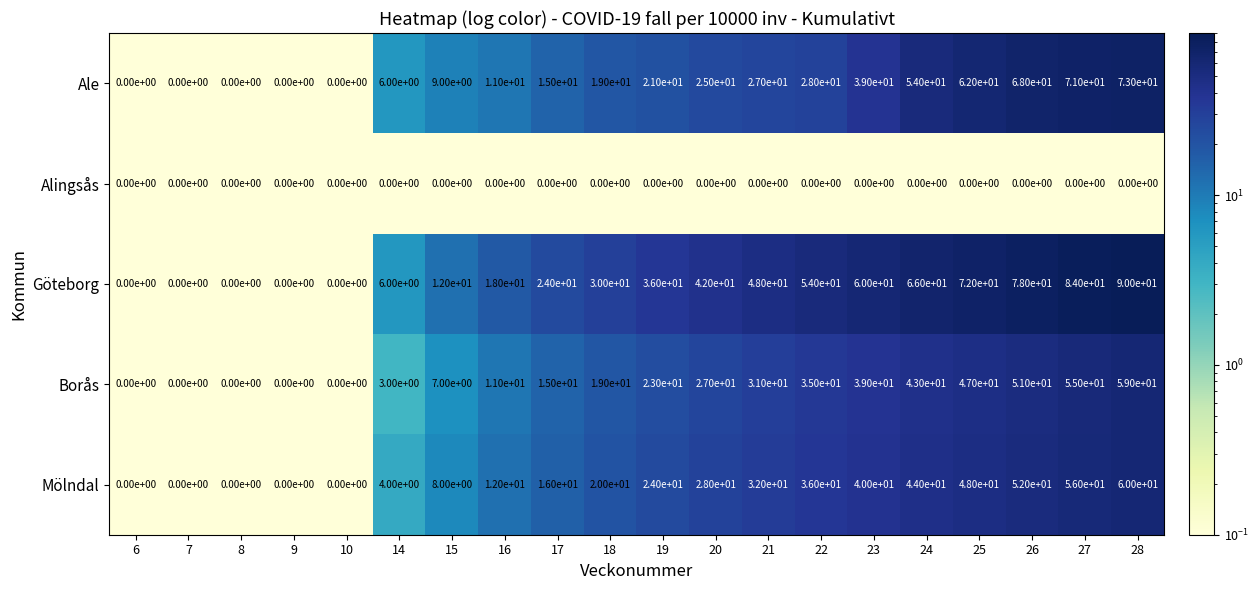

At which label is Ale closest to 36?

23